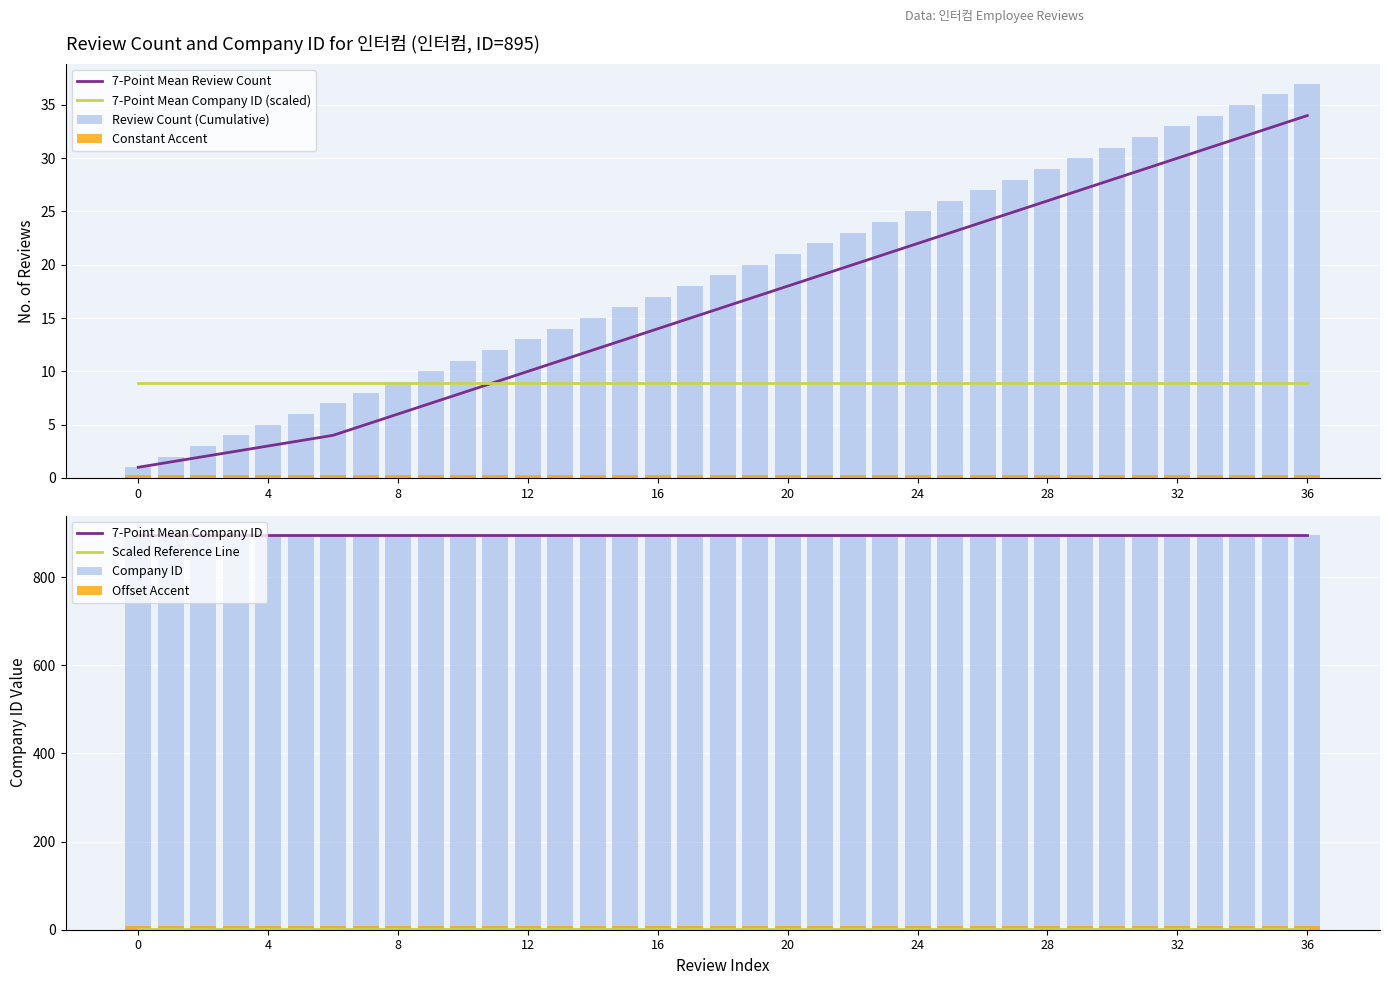

What is the ratio of the value at 2 to the value at 29?

0.1